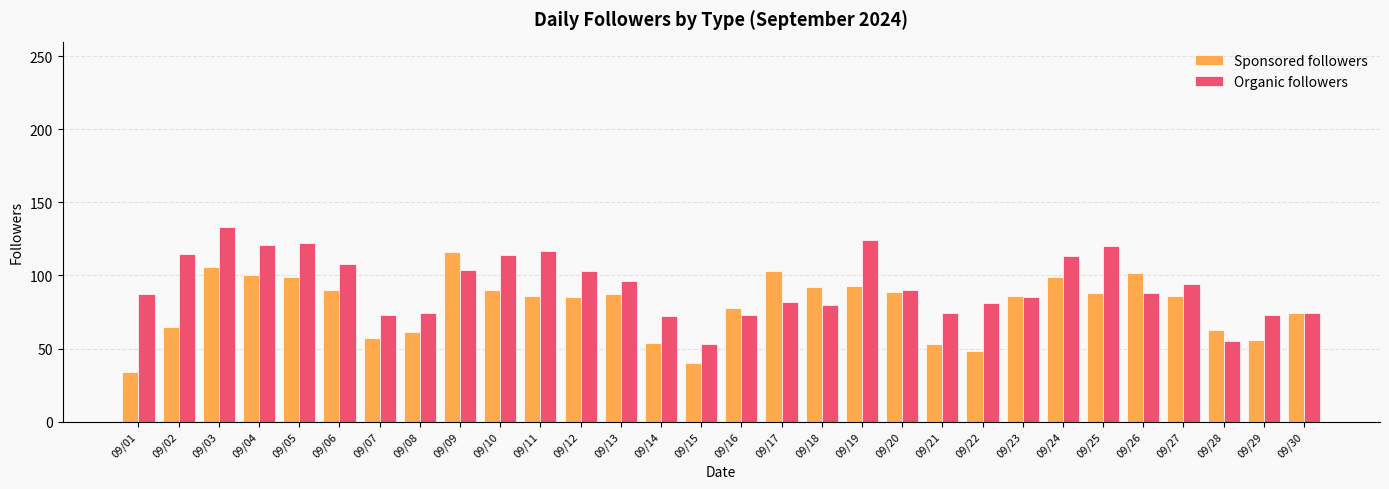

Which series changed the most between 09/06 and 09/23?

Organic followers